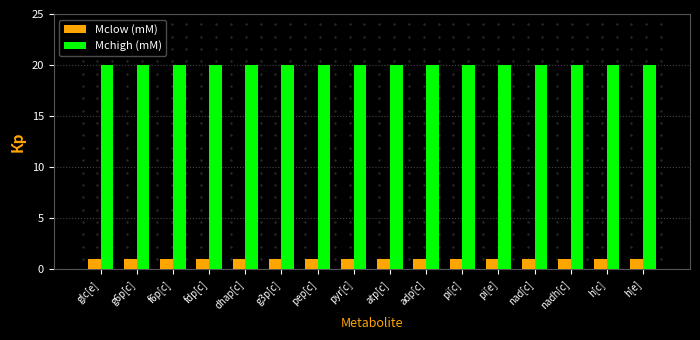

What position from the left is adp[c]?

10